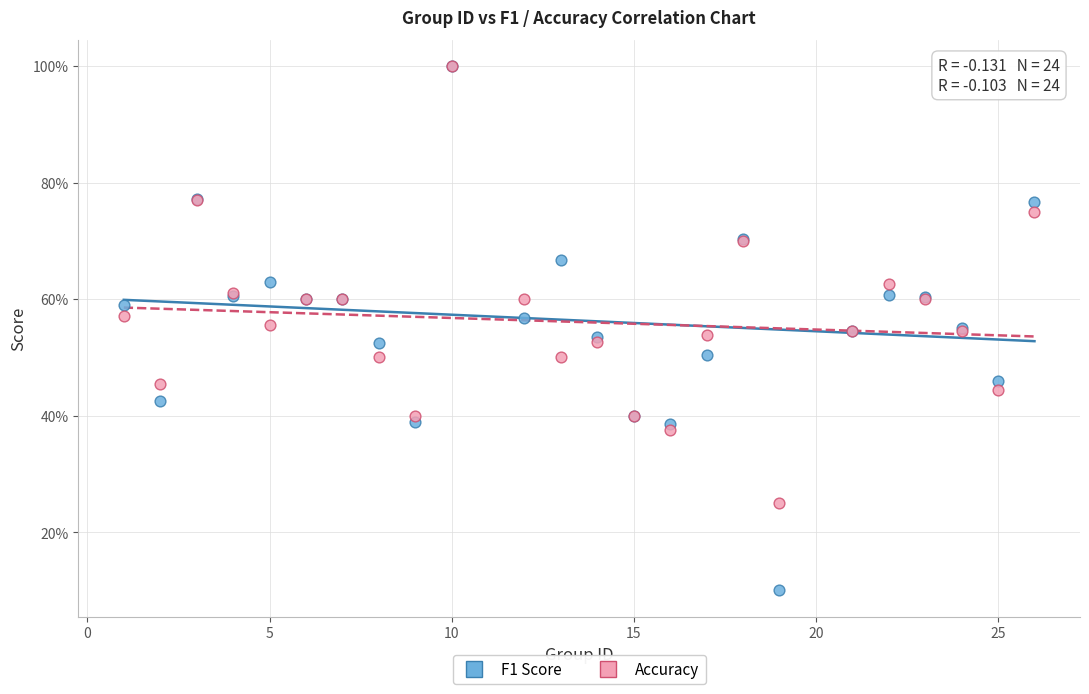

What are all the series names shown in the legend?

F1 Score, Accuracy